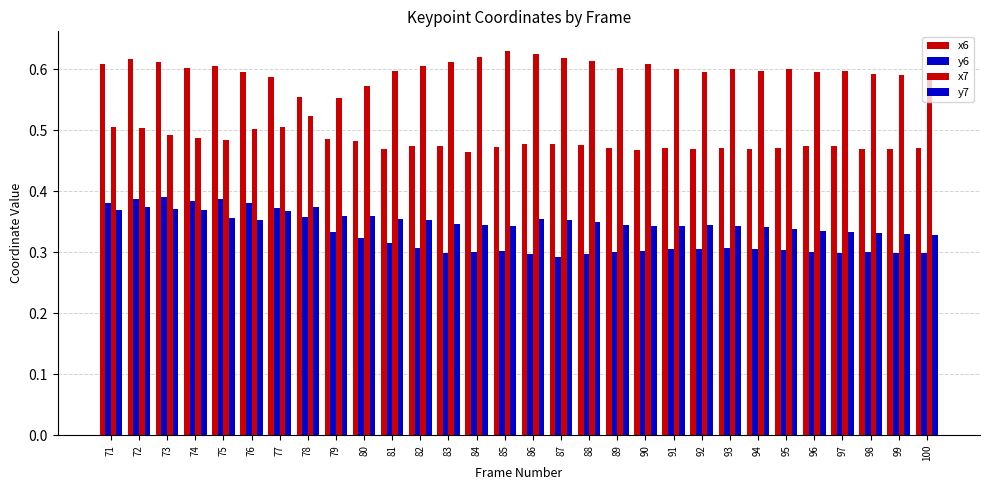

What is the difference between the highest and lowest values at 84?

0.3